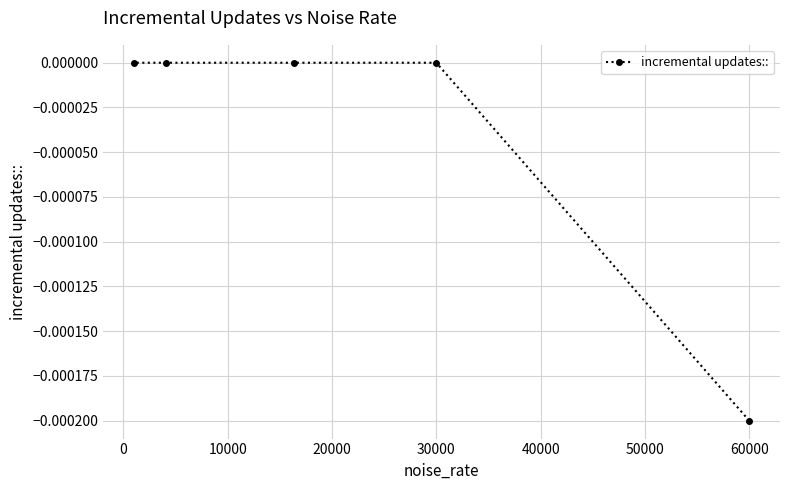

At which category does the chart reach its minimum across all series?

60000